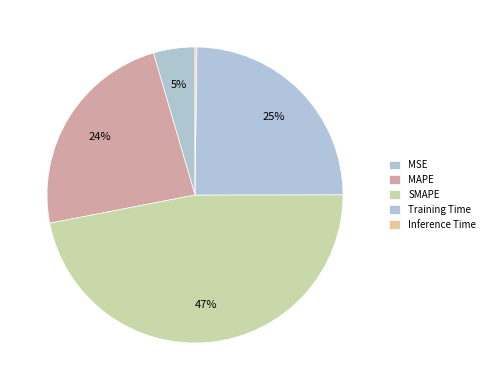

To the nearest percent, what portion does MAPE represent?

24%